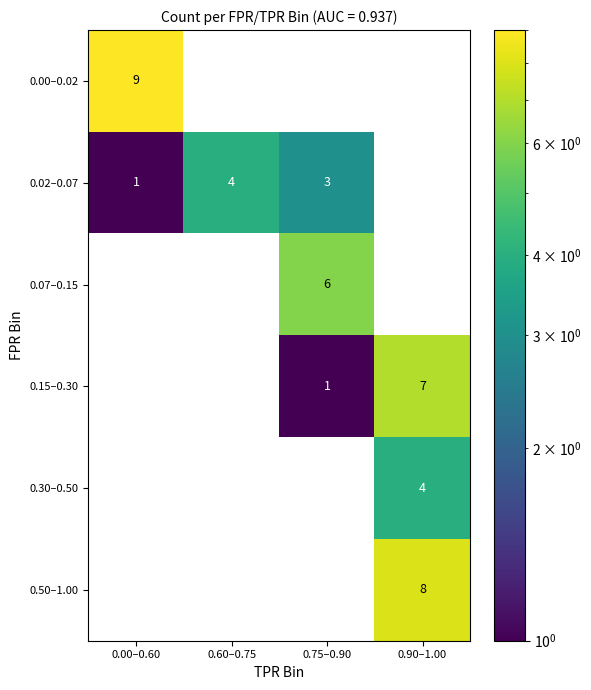

How many values in the 0.00–0.02 series exceed 0?

1